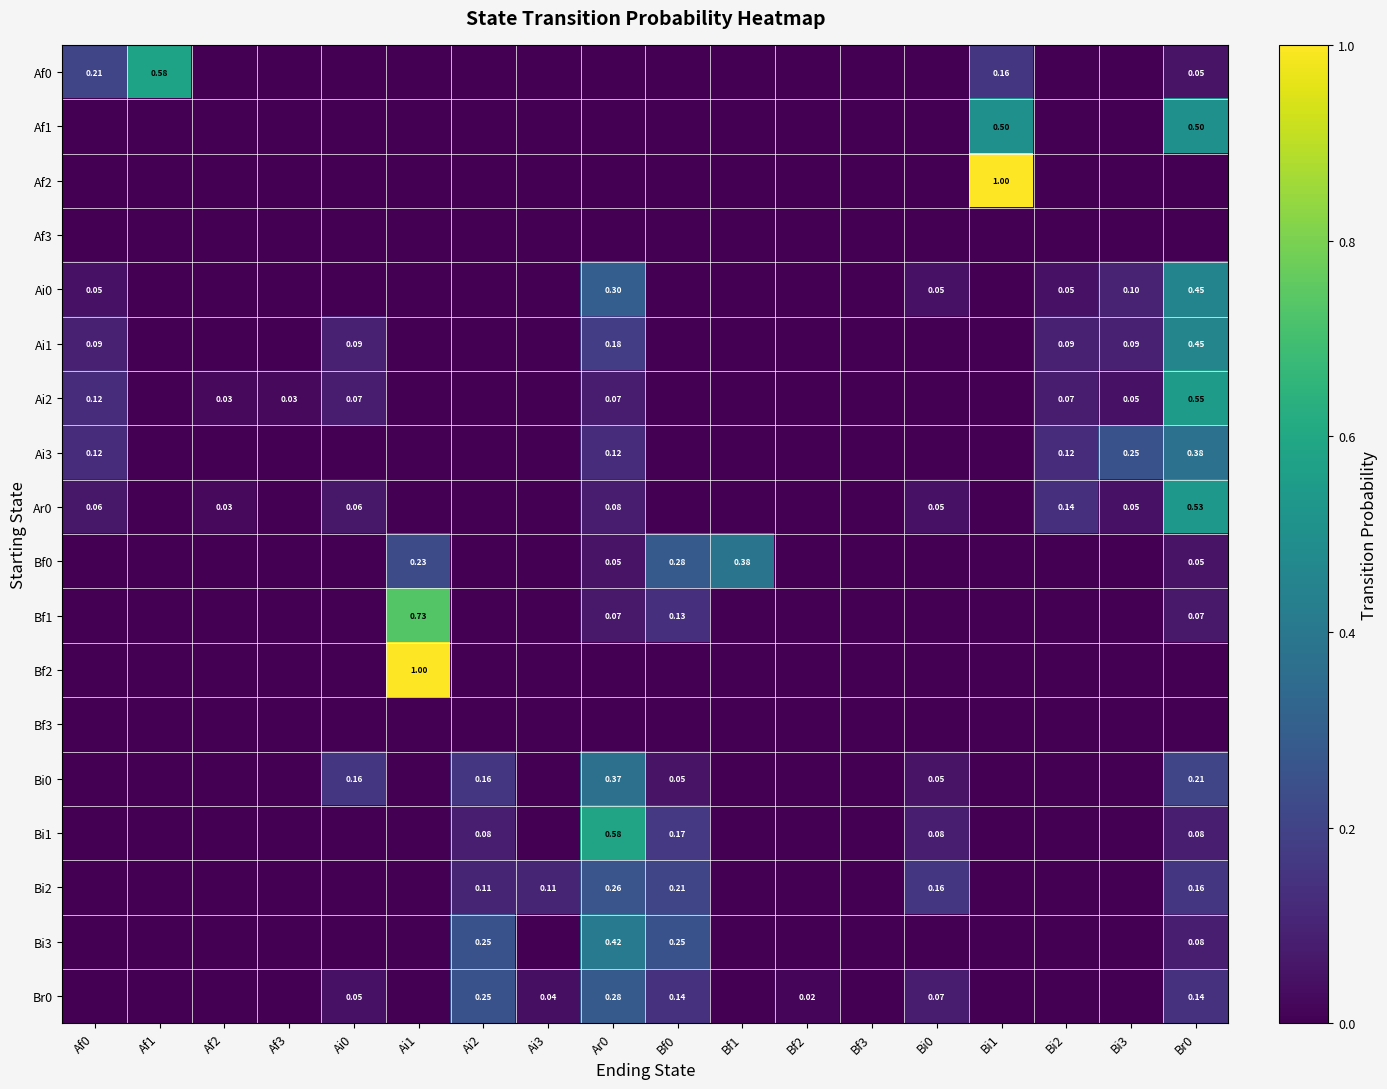

Which has a higher value, Bf2 or Bf0?

Bf2